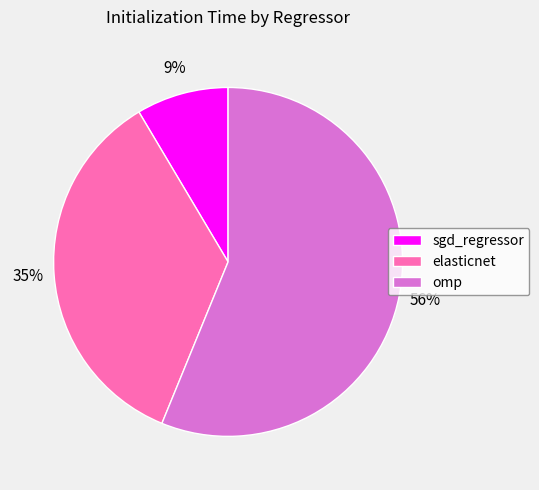

Rank the categories by value from highest to lowest.

omp, elasticnet, sgd_regressor